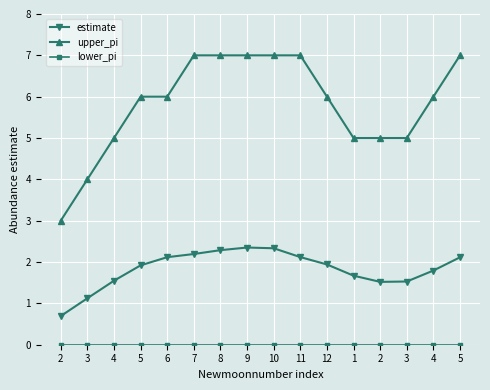

Is this an area chart (filled region under the line)?

No